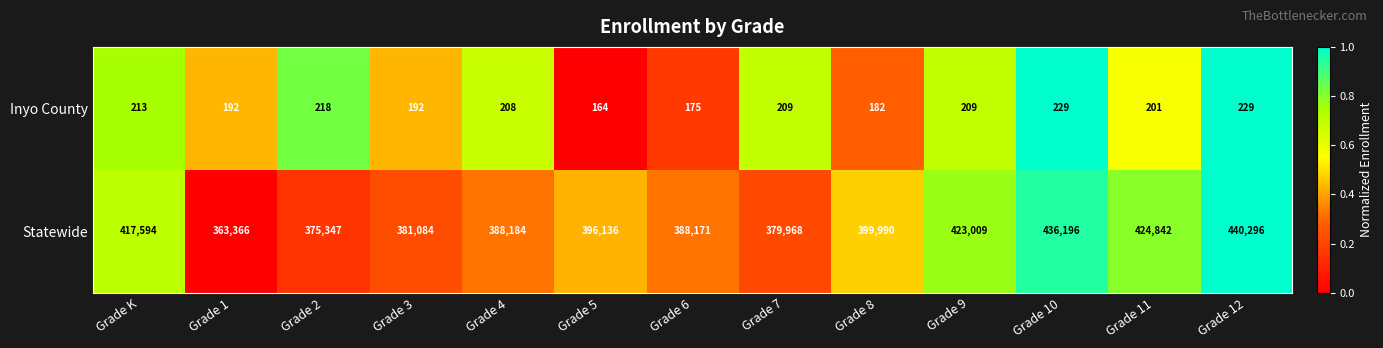

What is the sum of all Statewide values?

5214183